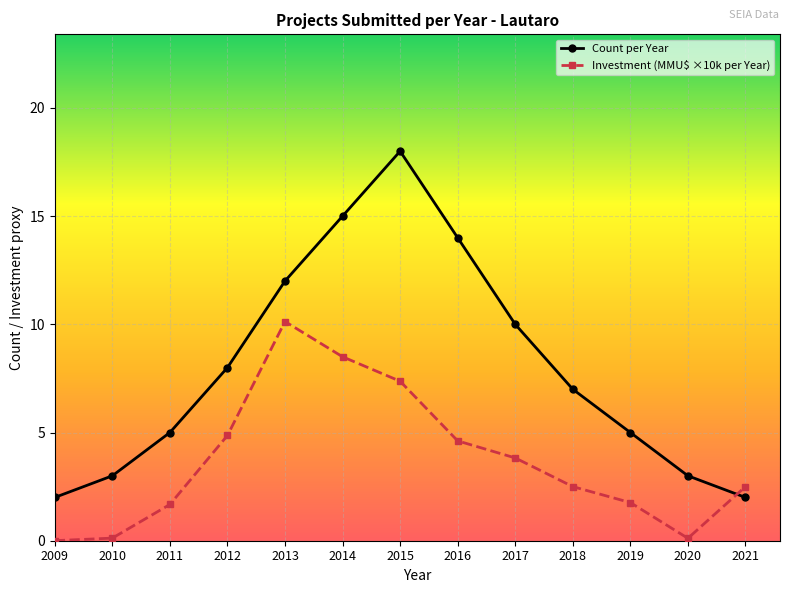

Does the chart have visible grid lines?

Yes